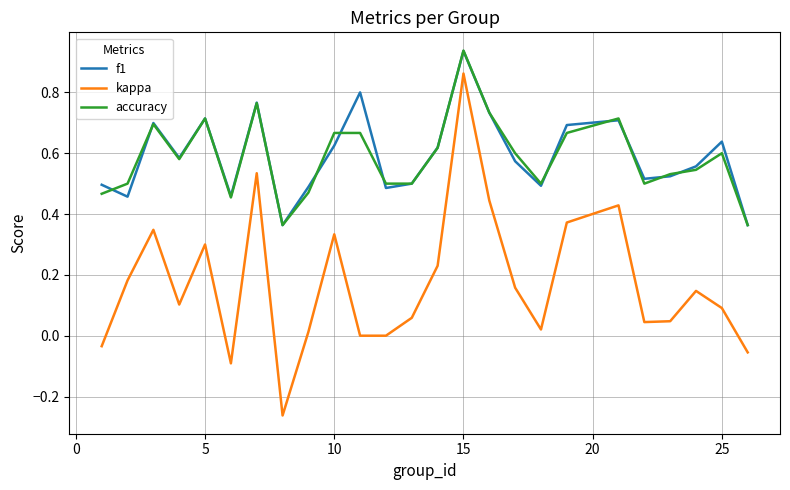

True or false: f1 has more than 2 points higher than both neighbors.

True